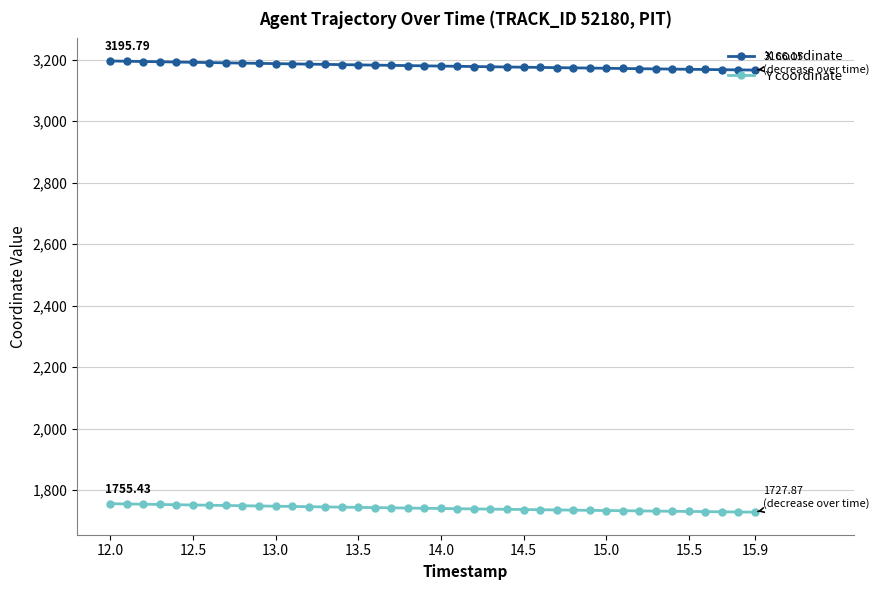

True or false: Y coordinate and X coordinate cross at least once.

False